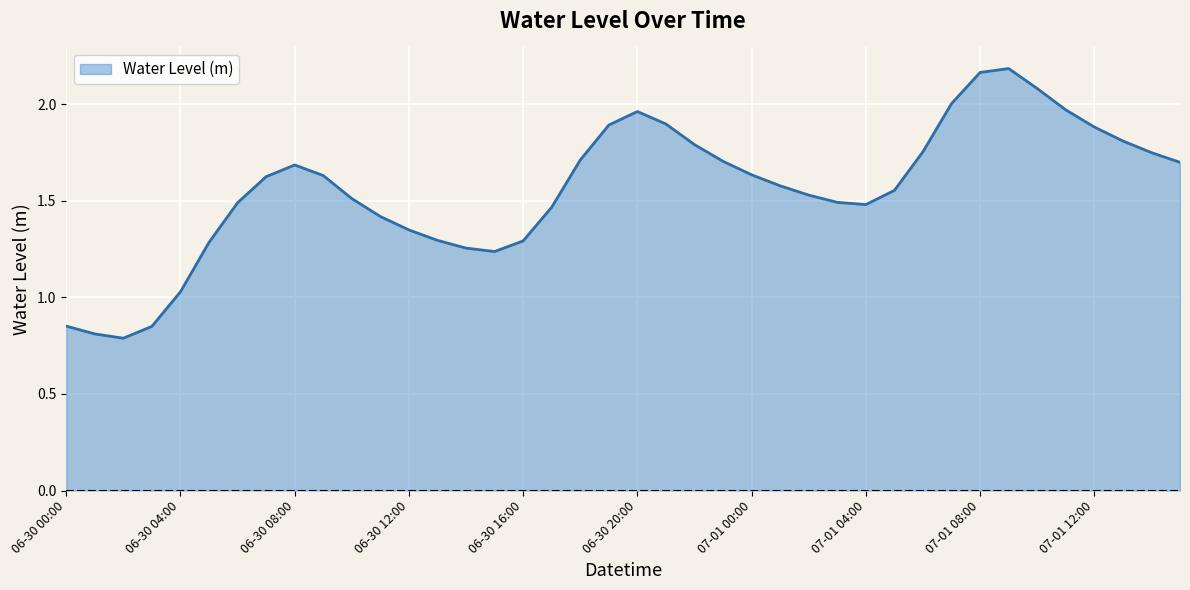

At which label is the value closest to 1?

06-30 04:00